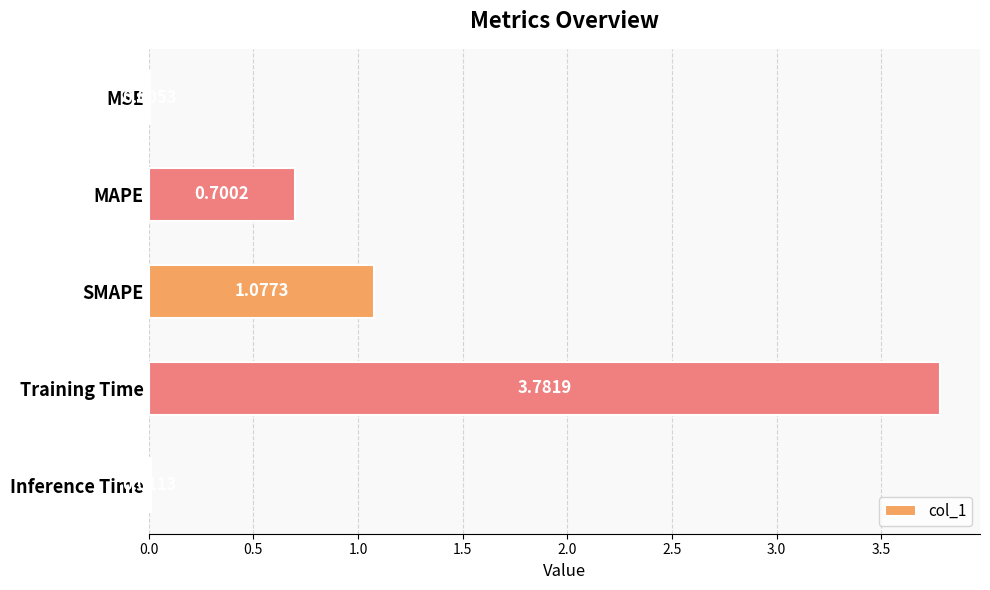

Which has a higher value, MAPE or Inference Time?

MAPE